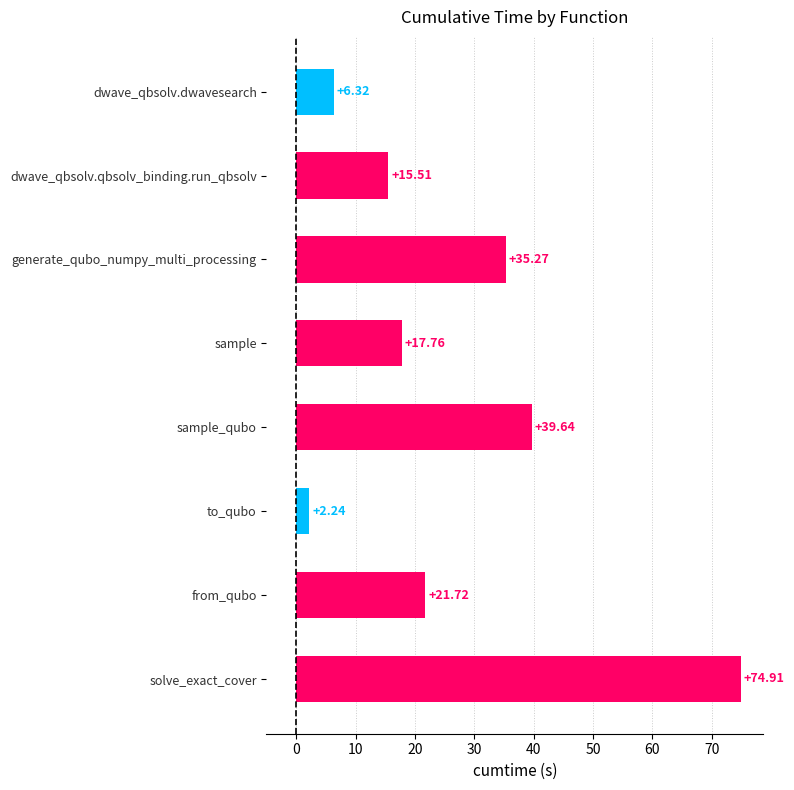

Which category has the lowest value across all series?

to_qubo